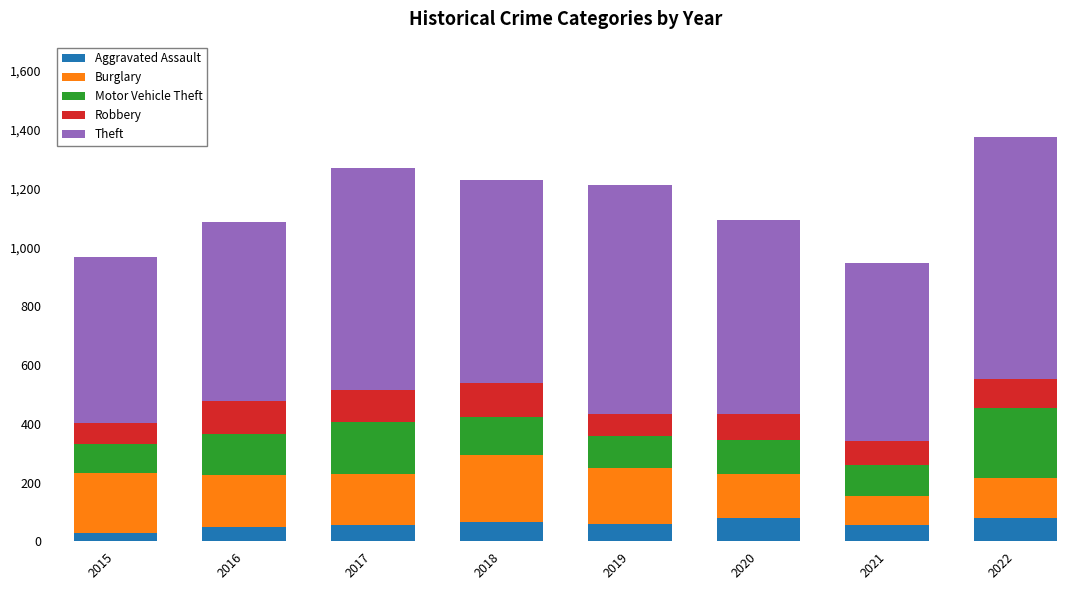

Is it true that Aggravated Assault equals 67 at 2018?

True